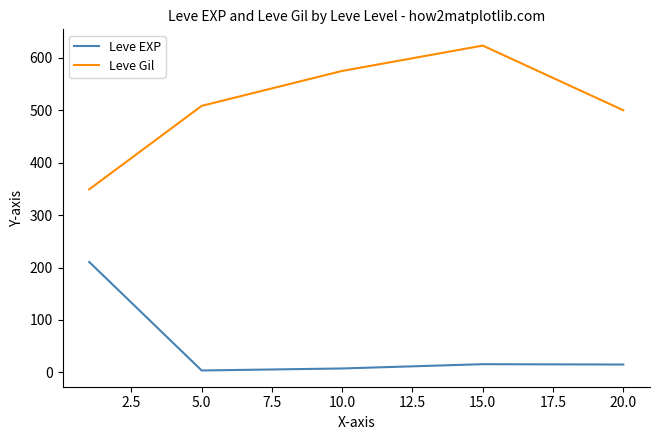

Rank the series by their maximum value, from lowest to highest.

Leve EXP, Leve Gil